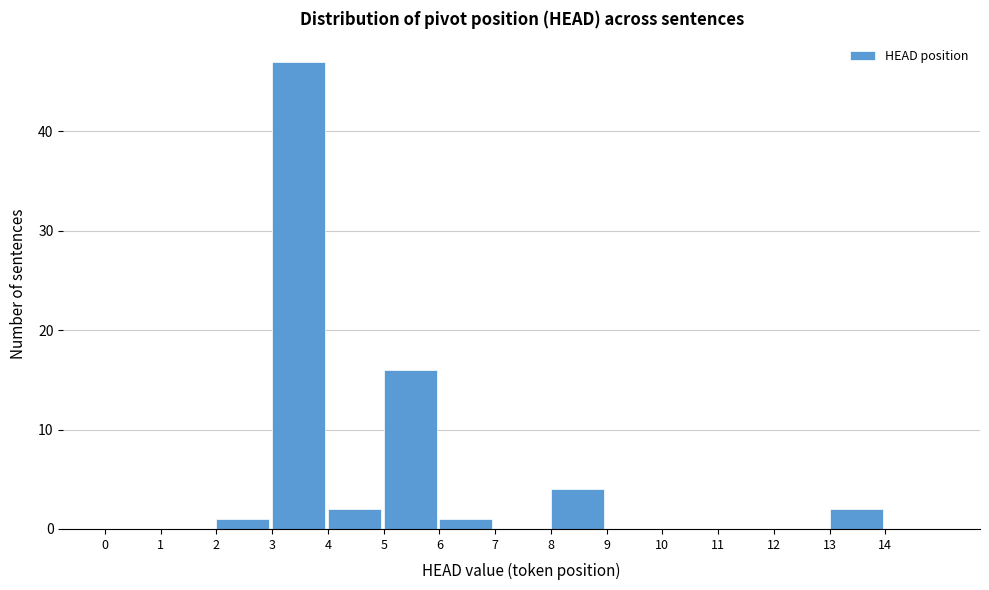

Reading left to right, list every bar in this chart as the range it spans on the x-axis followed by its height. The values are not printed on the chart, so give them approximately, as read against the axis.

0 to 1: 0
1 to 2: 0
2 to 3: 1
3 to 4: 47
4 to 5: 2
5 to 6: 16
6 to 7: 1
7 to 8: 0
8 to 9: 4
9 to 10: 0
10 to 11: 0
11 to 12: 0
12 to 13: 0
13 to 14: 2
14 to 15: 0